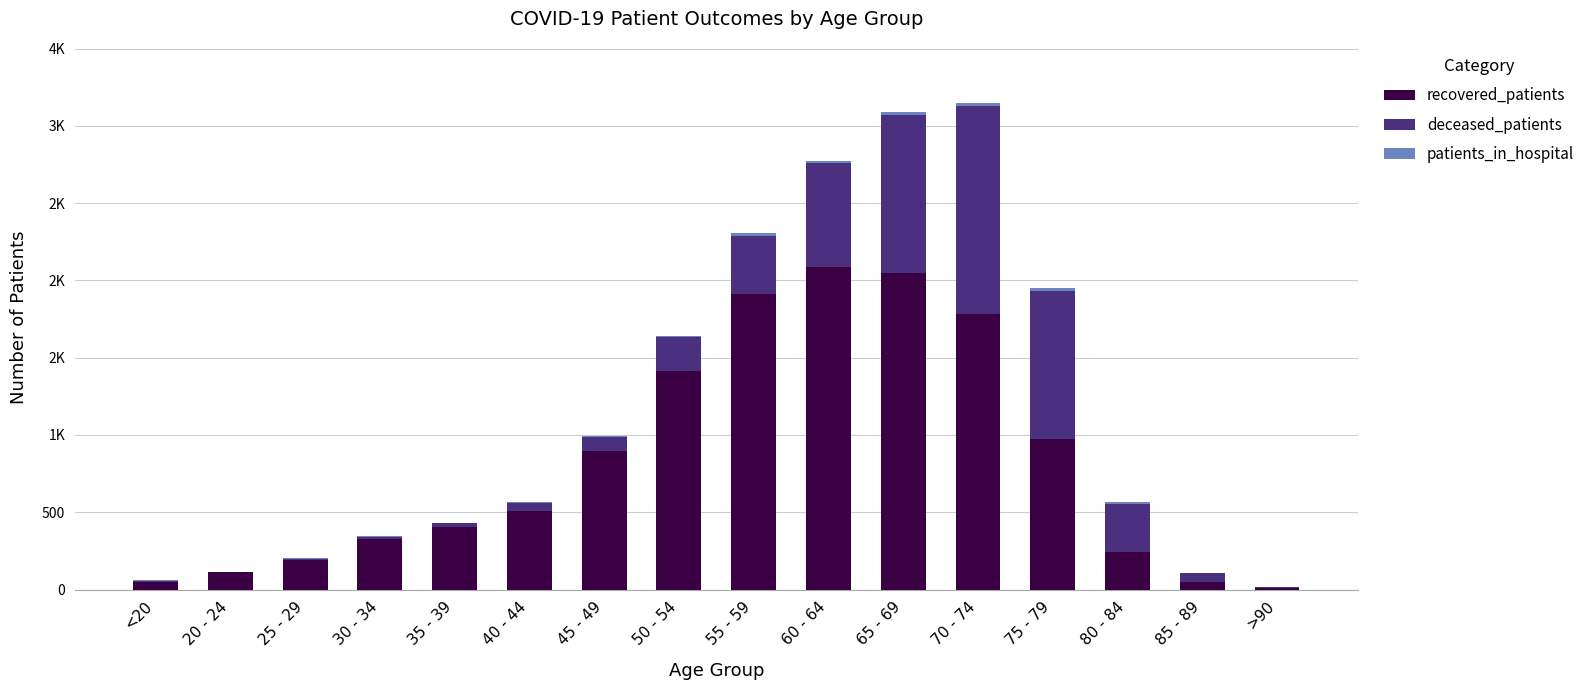

Rank the series at 25 - 29 from lowest to highest value.

patients_in_hospital, deceased_patients, recovered_patients